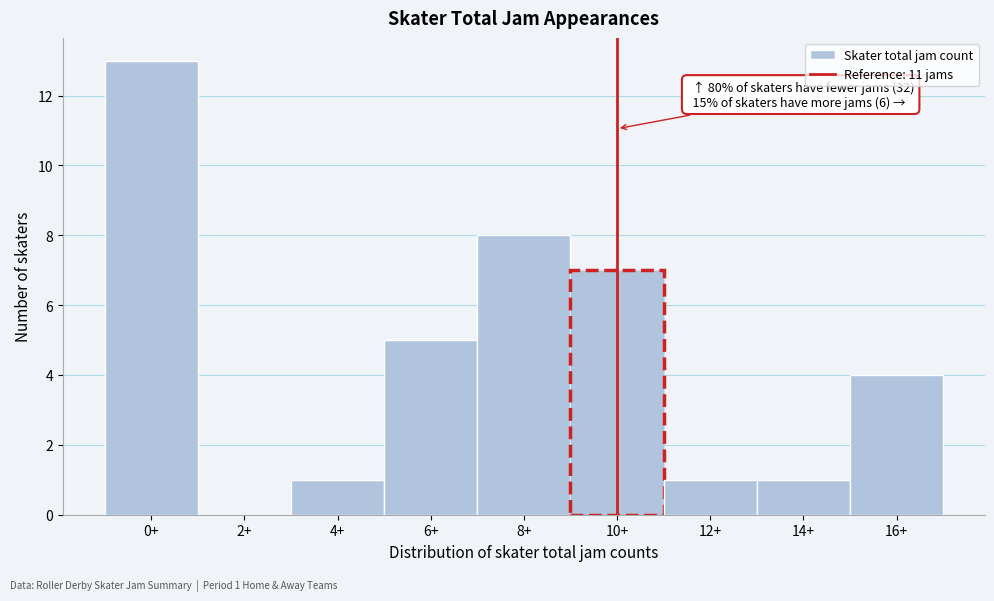

Reading left to right, transcribe all the data shown in this chart.

0+=13	2+=0	4+=1	6+=5	8+=8	10+=7	12+=1	14+=1	16+=4